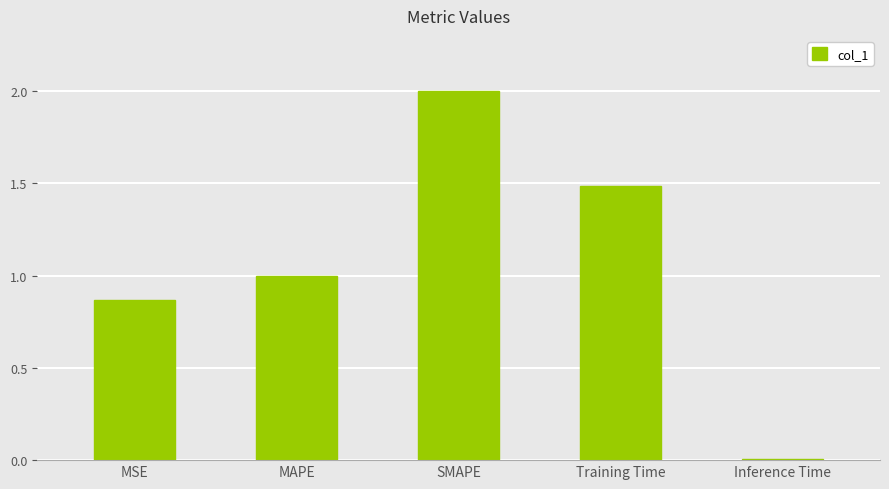

What position from the left is SMAPE?

3